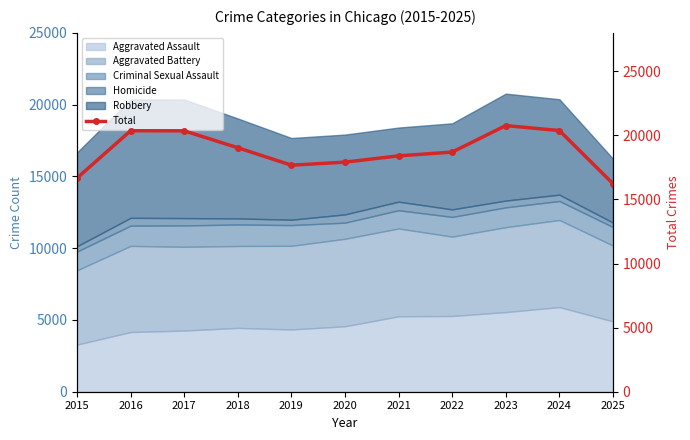

Count the number of categories in the chart.

11